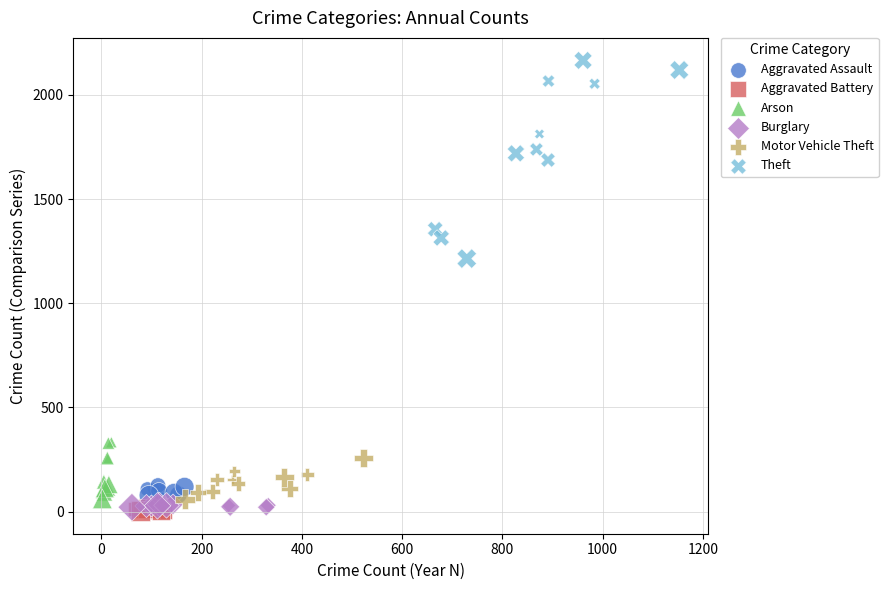

Which series has the largest Y range (max minus min)?

Theft